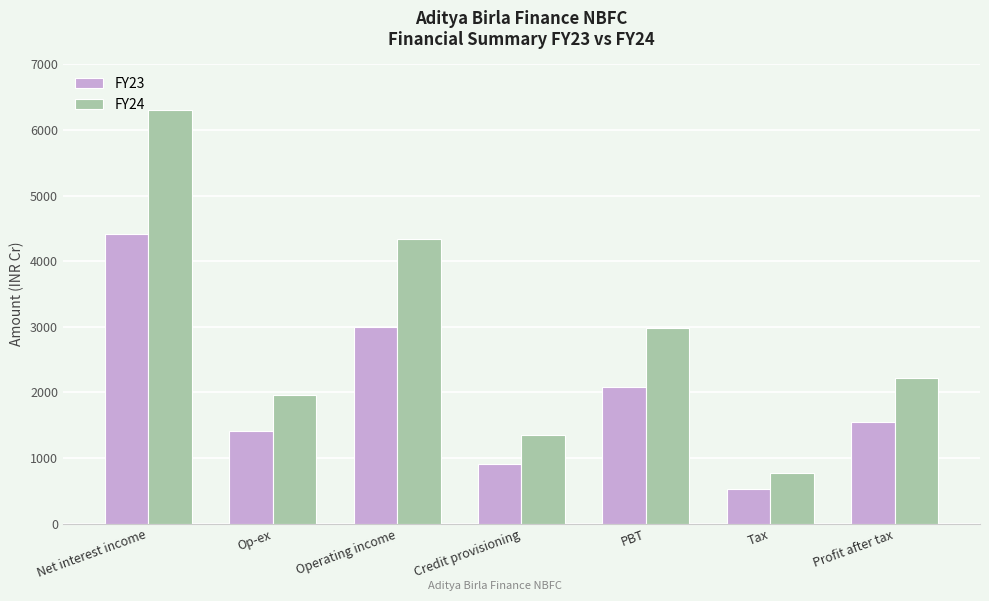

At which label does FY24 reach its minimum?

Tax